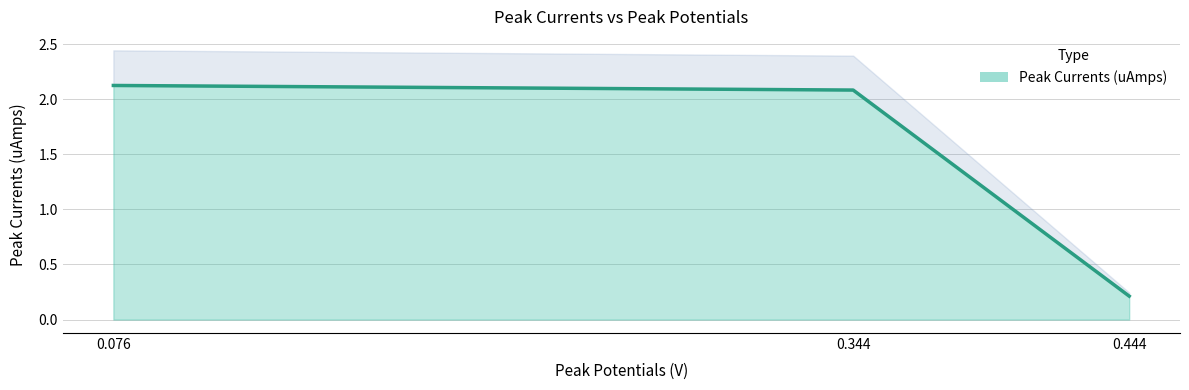

Is it true that the value at 0.076 is 0.7?

False